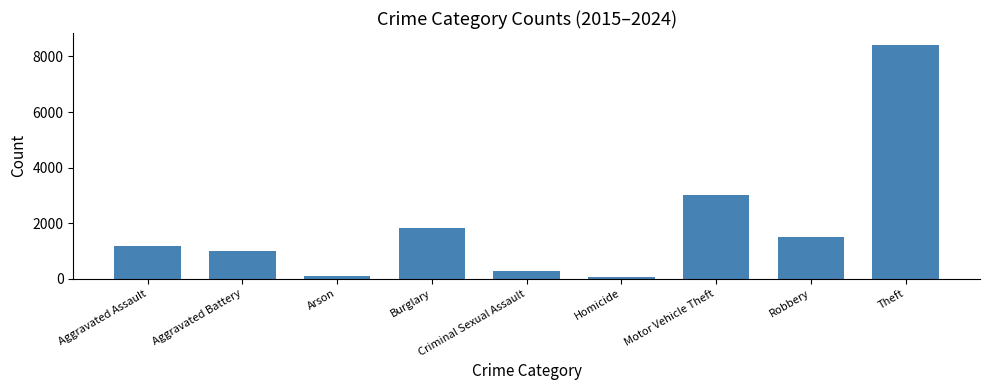

What is the difference between the maximum and minimum values?

8346